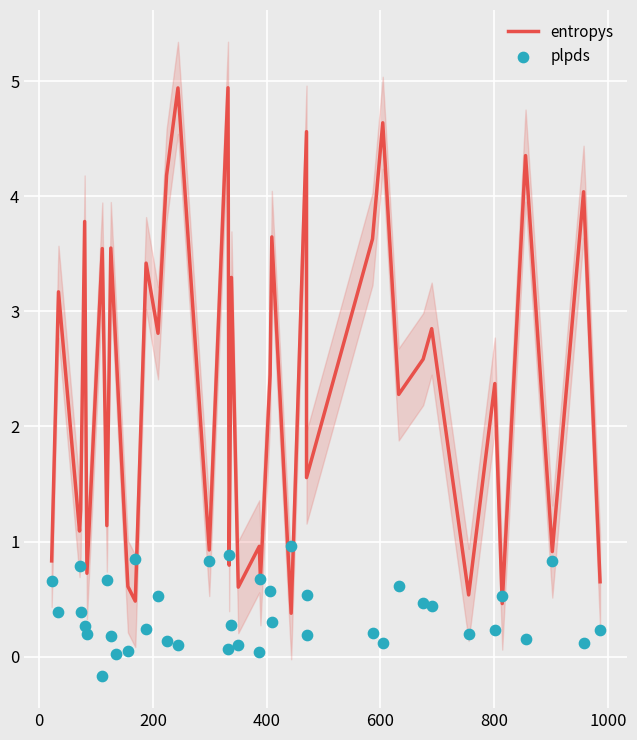

At how many categories does at least one series exceed 4?

7